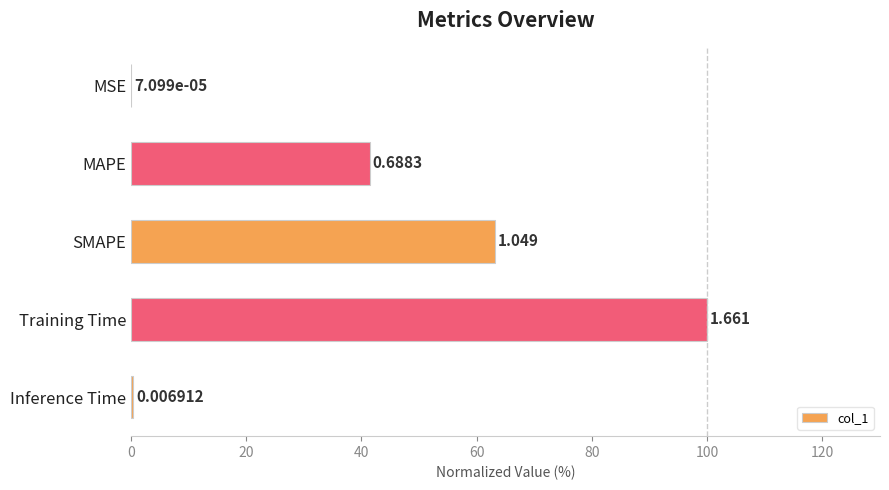

How many bars are there in total?

5